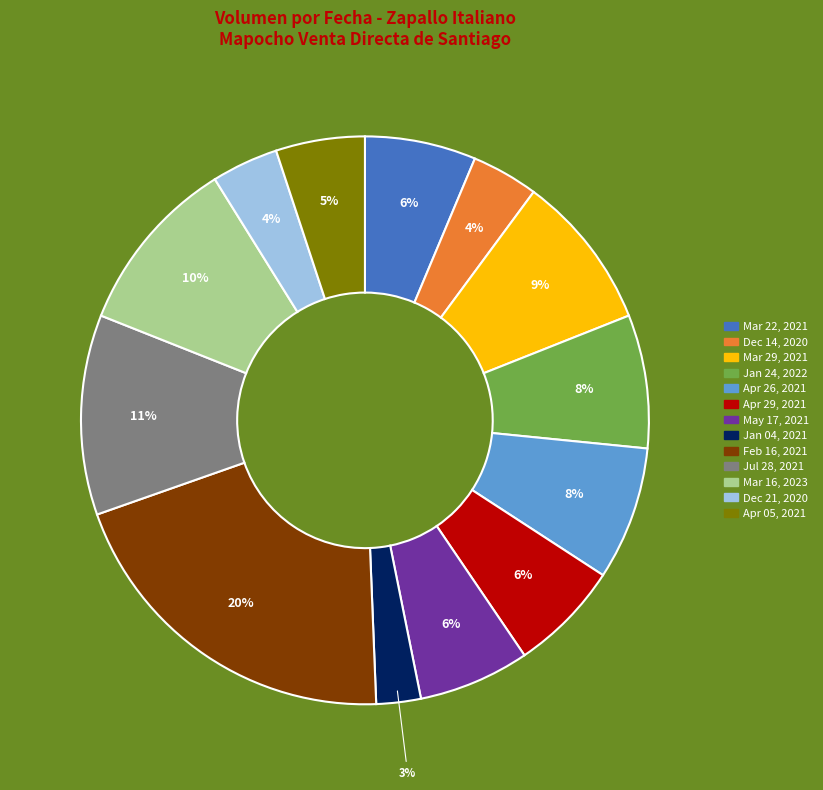

To the nearest percent, what is the average slice percentage?

8%